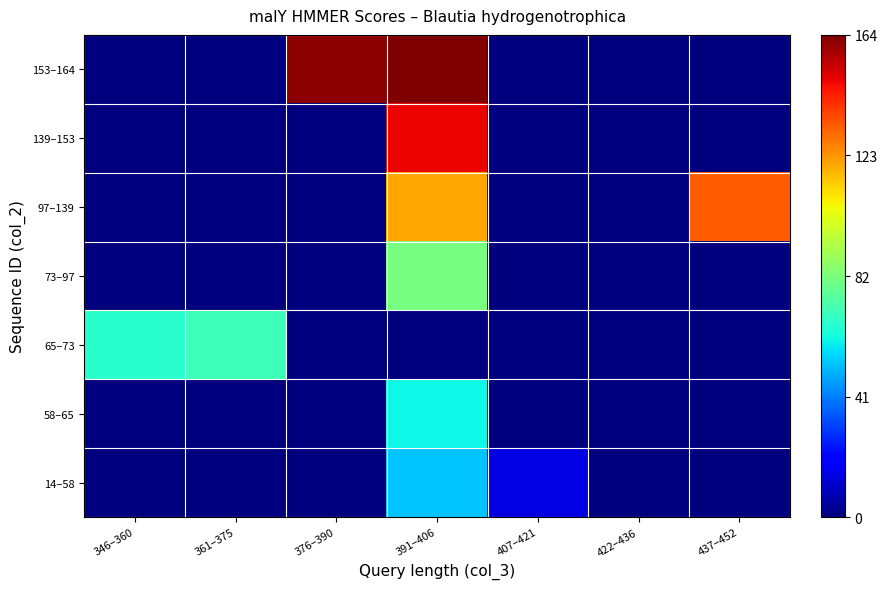

At how many categories does at least one series exceed 43?

5